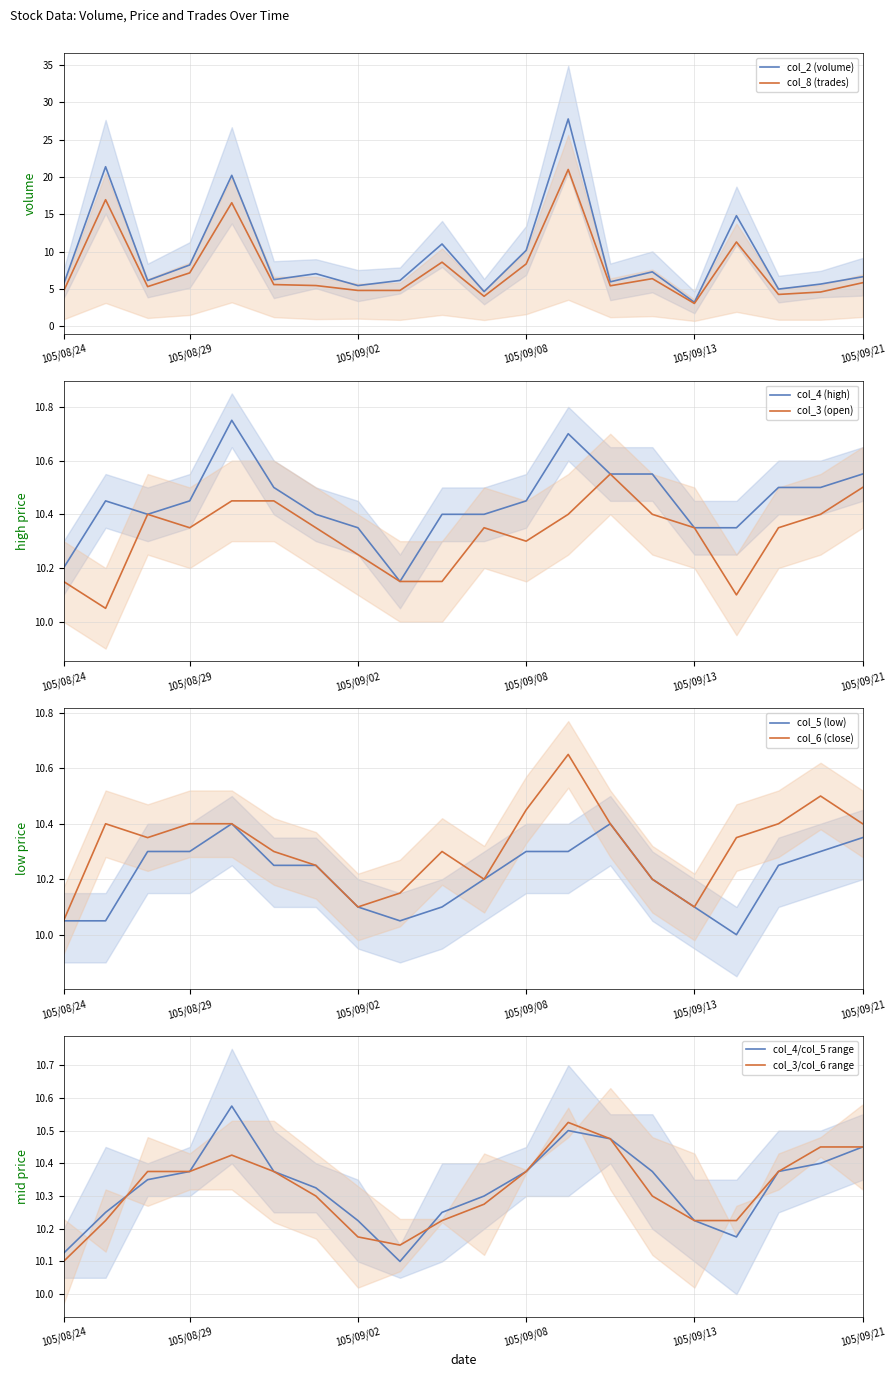

How many categories are shown in the chart?

20